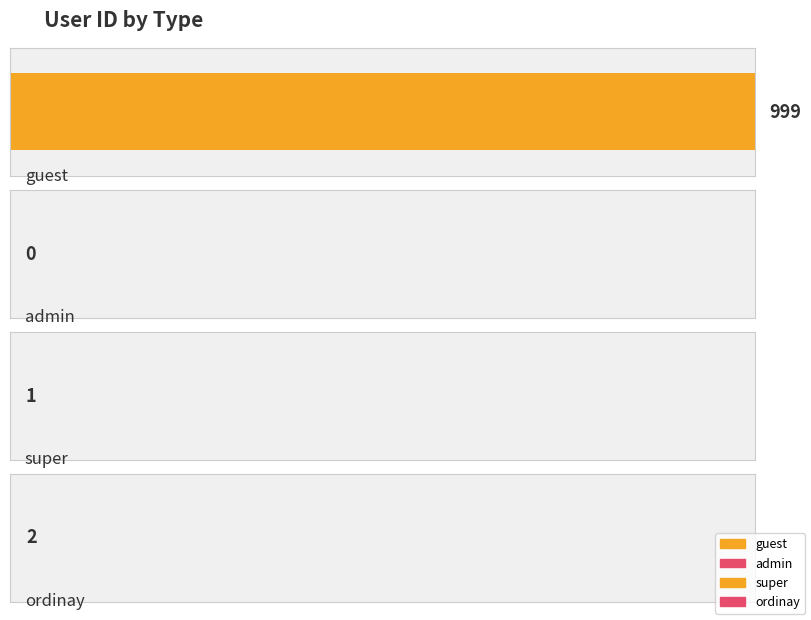

At which label is the value closest to 499?

ordinay